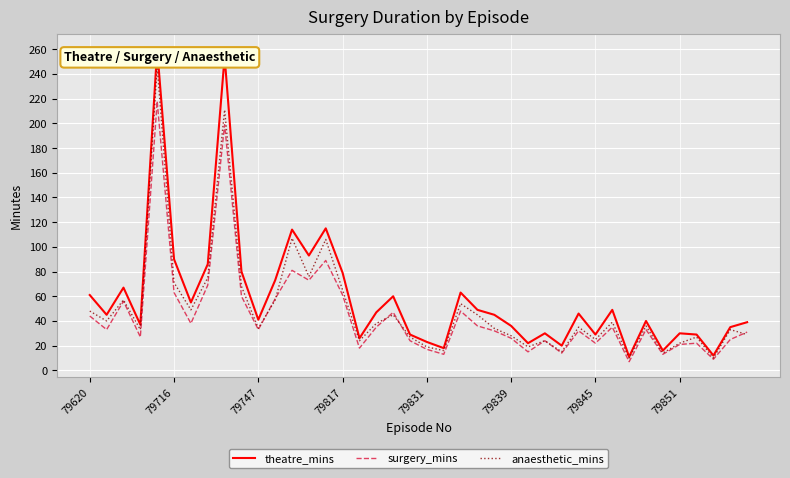

List the series in order of their peak value, lowest first.

surgery_mins, anaesthetic_mins, theatre_mins